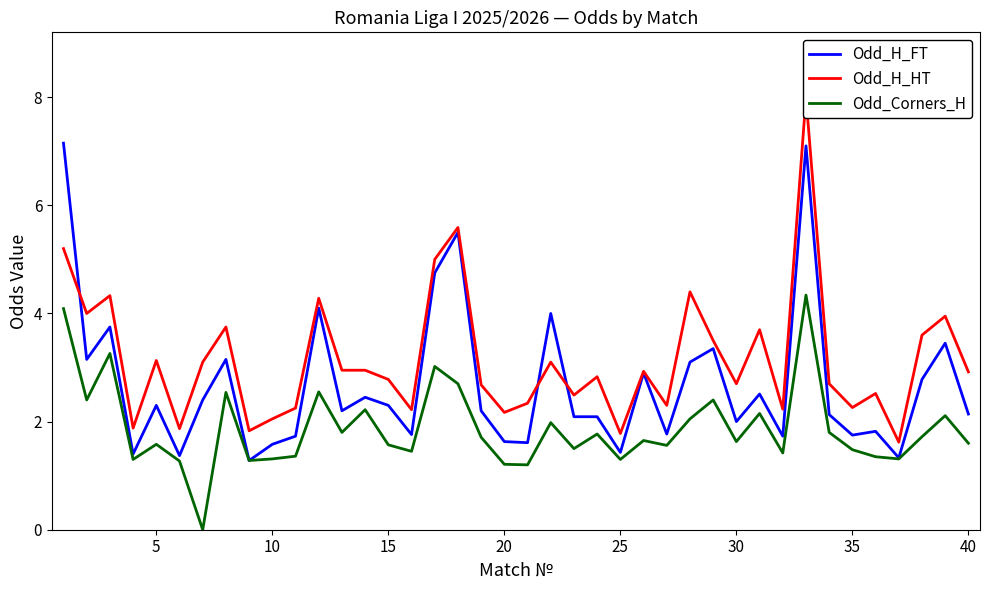

True or false: Odd_Corners_H has a value of 2.5 at 35.

False